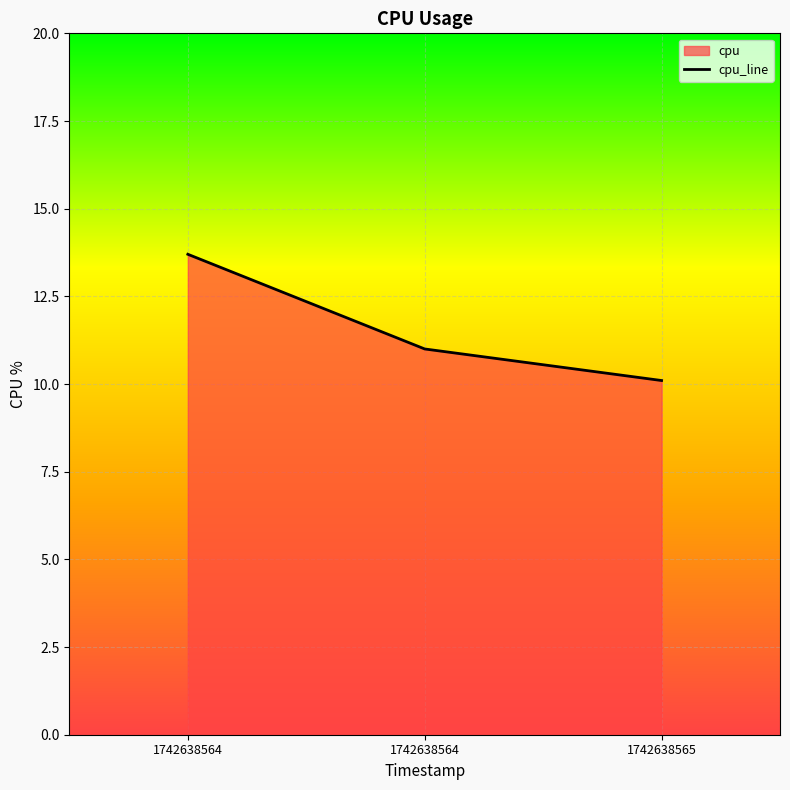

How many lines are shown in the chart?

1